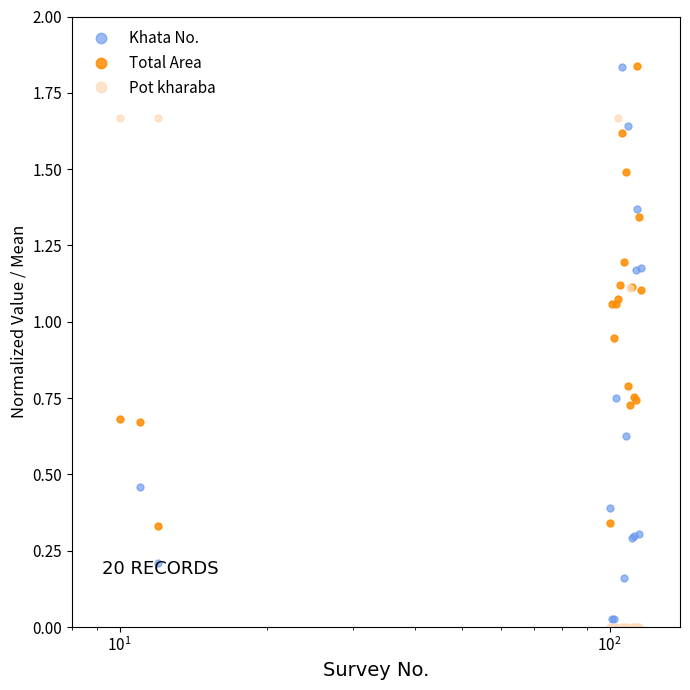

The value of Pot kharaba at $\mathdefault{10^{1}}$ is 2.3. True or false?

False